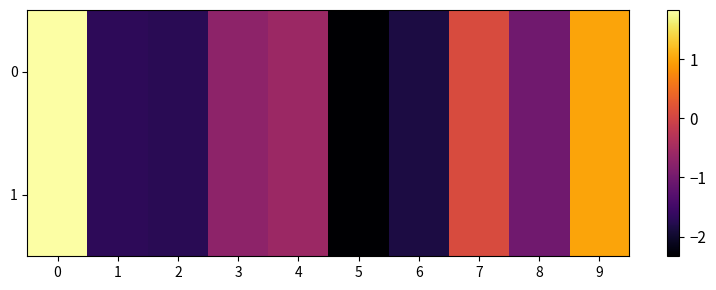

Rank the series at 9 from highest to lowest value.

0, 1